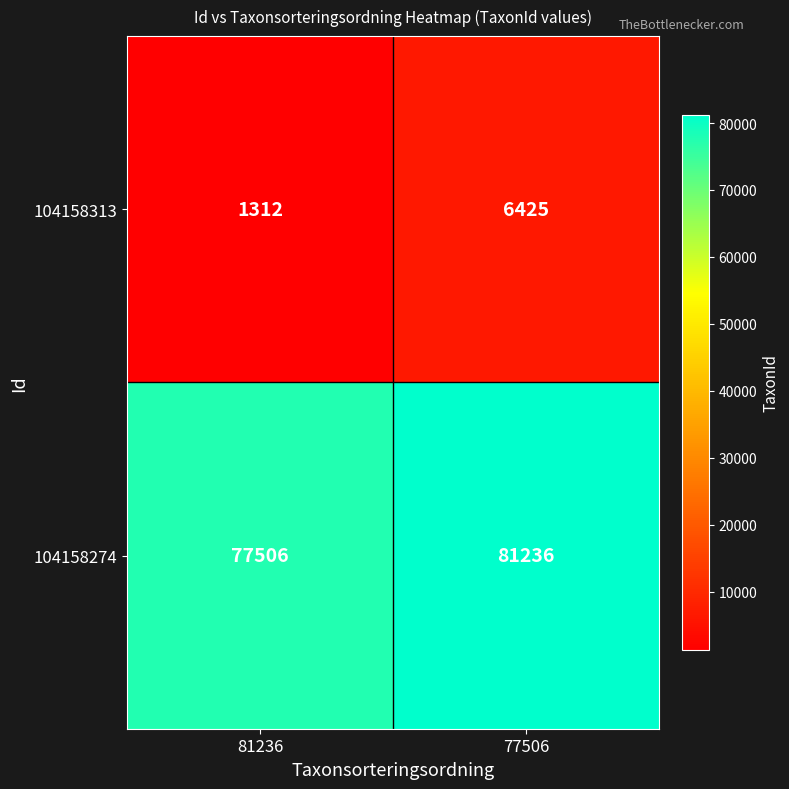

Rank the series at 77506 from highest to lowest value.

104158274, 104158313